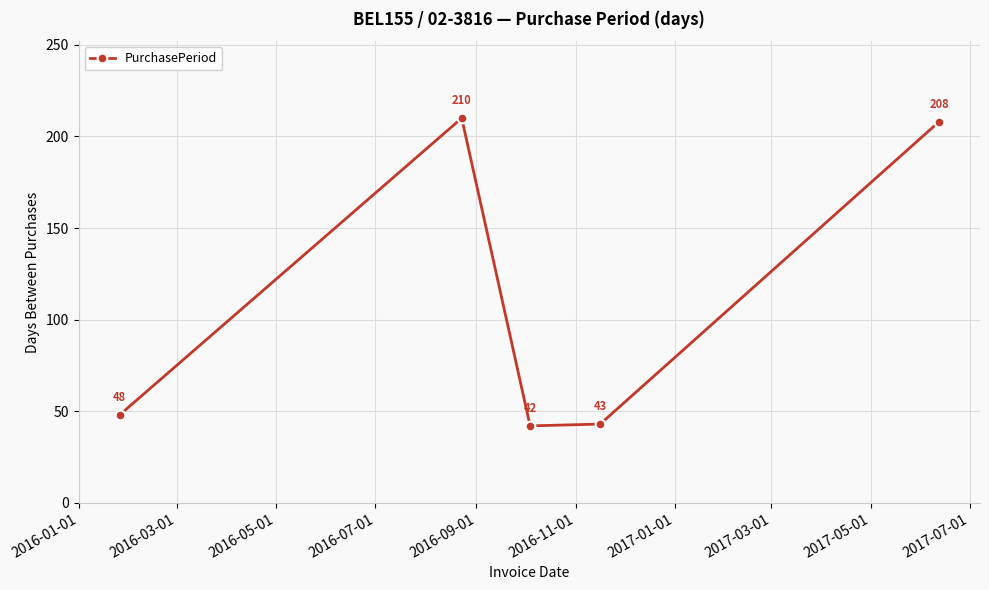

Reading right to left, list all the values displayed in this chart.

208	43	42	210	48